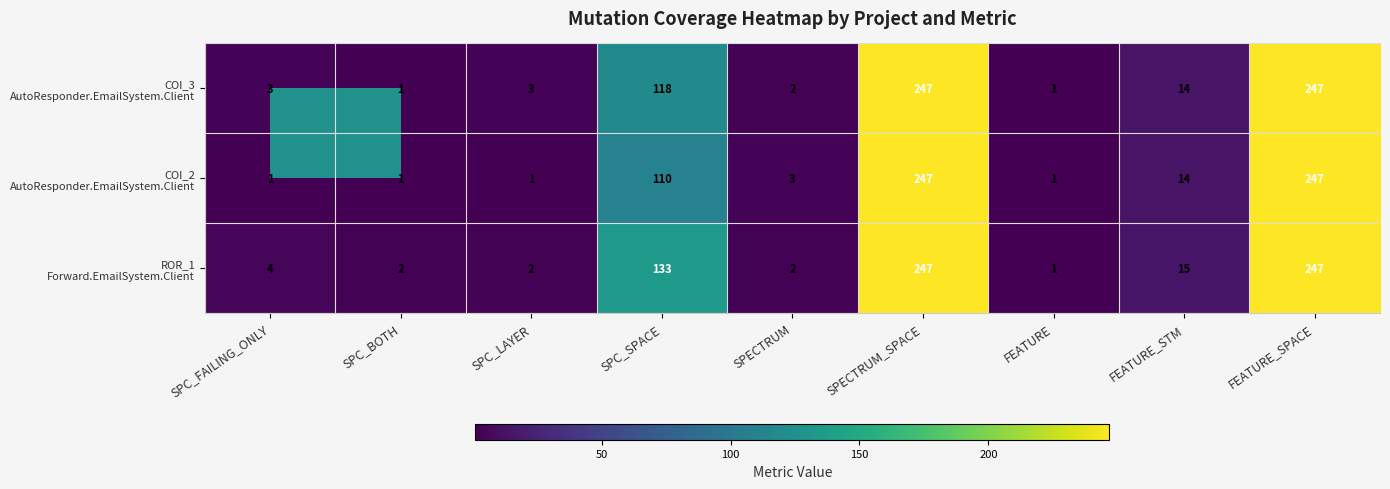

What is the difference between the highest and lowest values at SPC_SPACE?

23